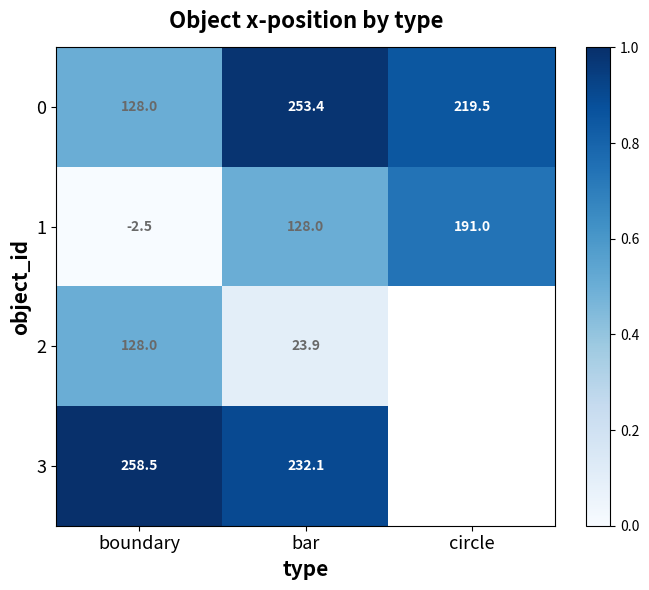

Which series changed the most between boundary and bar?

1